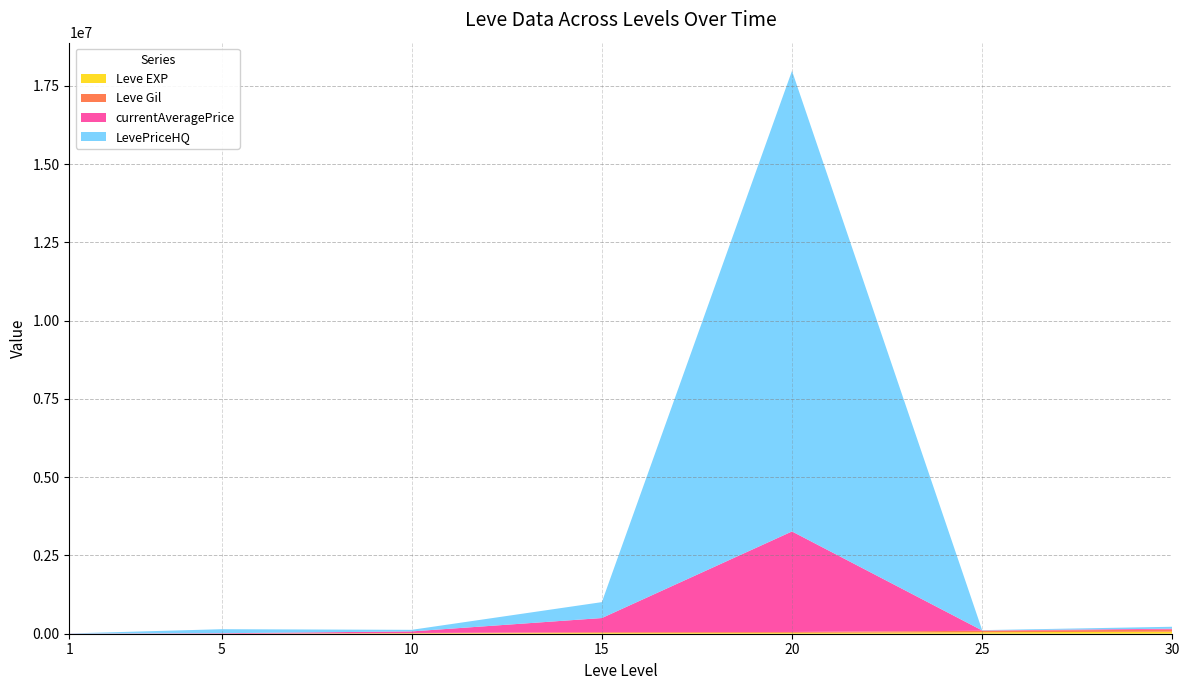

Reading left to right, extract all data points from this chart.

Leve EXP: 1=1	5=6	10=13090	15=24790	20=28010	25=47200	30=64910
Leve Gil: 1=330	5=840	10=9990	15=24790	20=28010	25=47200	30=64910
currentAveragePrice: 1=3763	5=15611	10=50684	15=451740	20=3211400	25=10031	30=30688
LevePriceHQ: 1=4748	5=128057	10=50684	15=507954	20=14715952	25=10031	30=62065